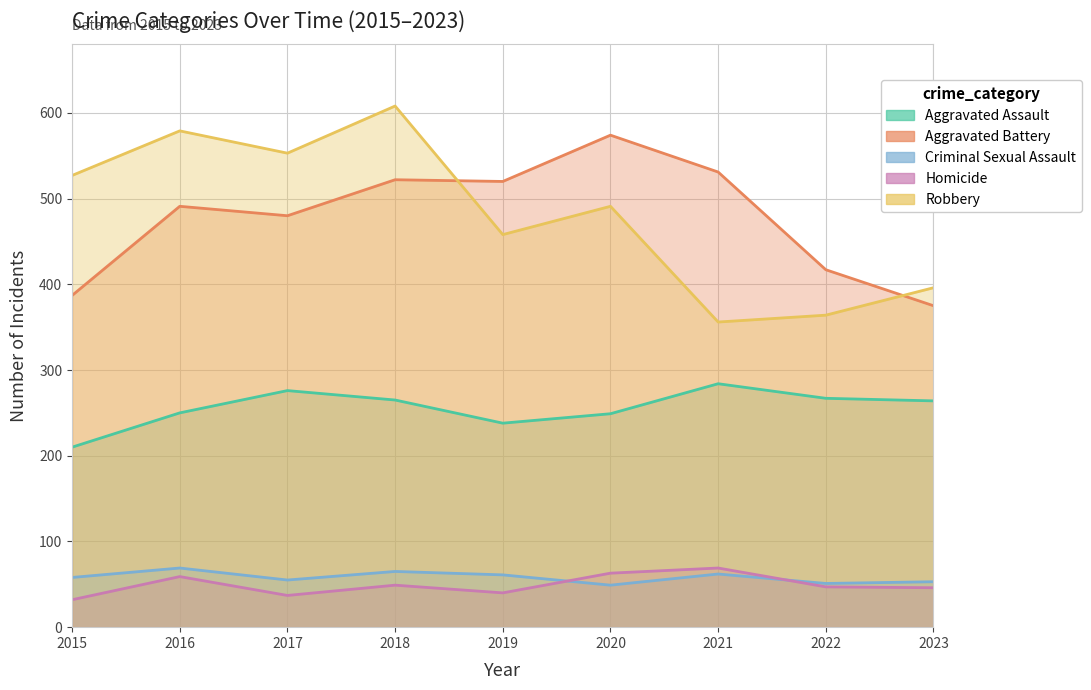

What is the sum of the Criminal Sexual Assault values at 2020 and 2015?

107